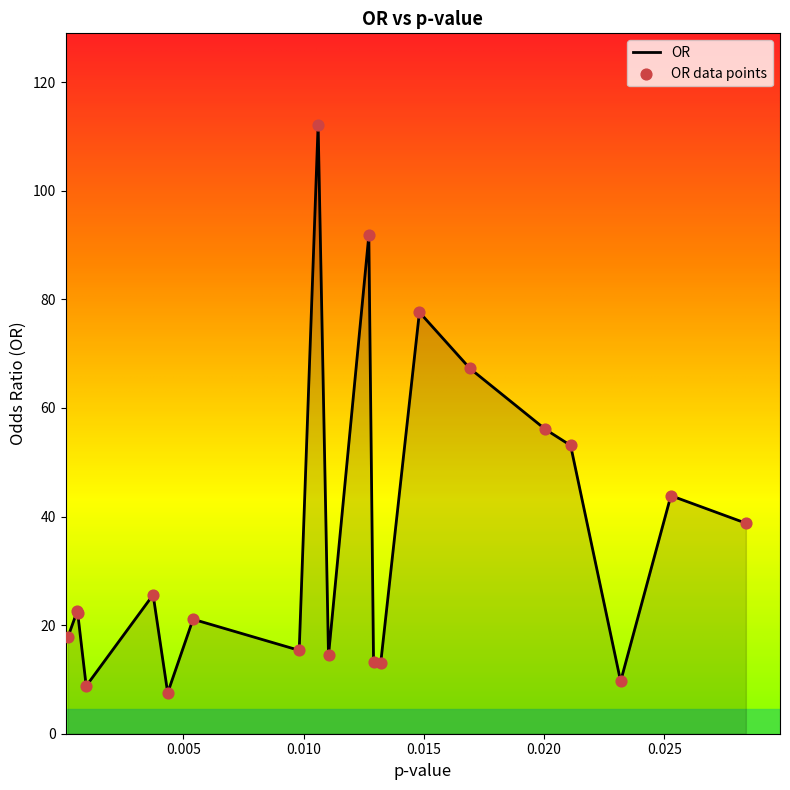

What is the minimum value shown in the chart?

7.5